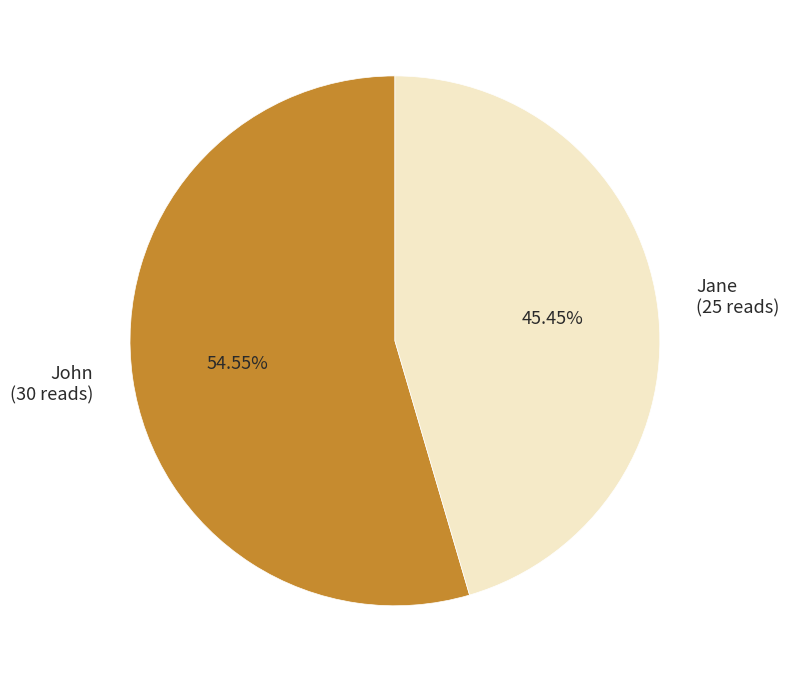

Rank the categories by value from highest to lowest.

John, Jane